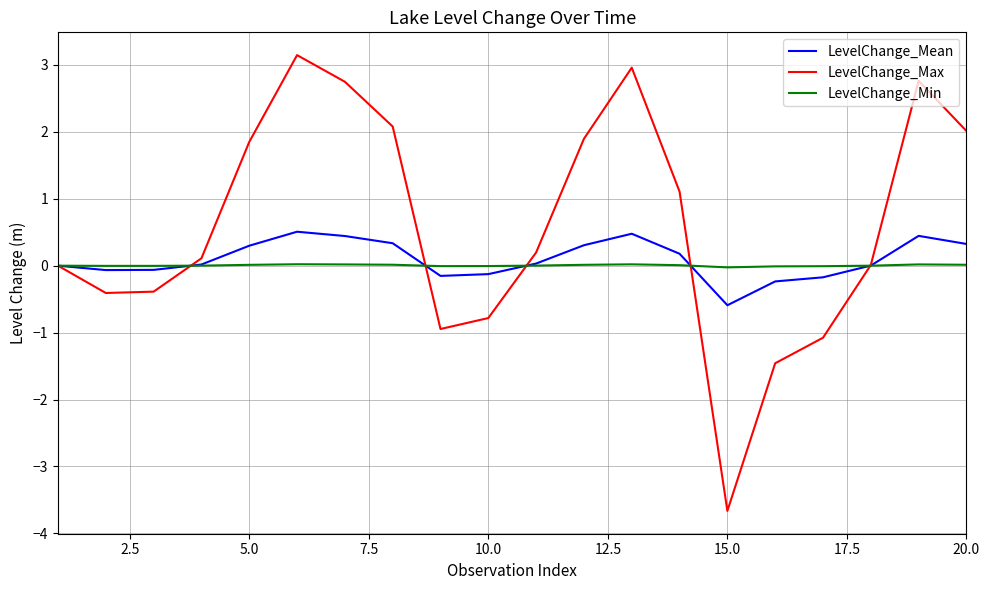

Which series has the largest total across all categories?

LevelChange_Max